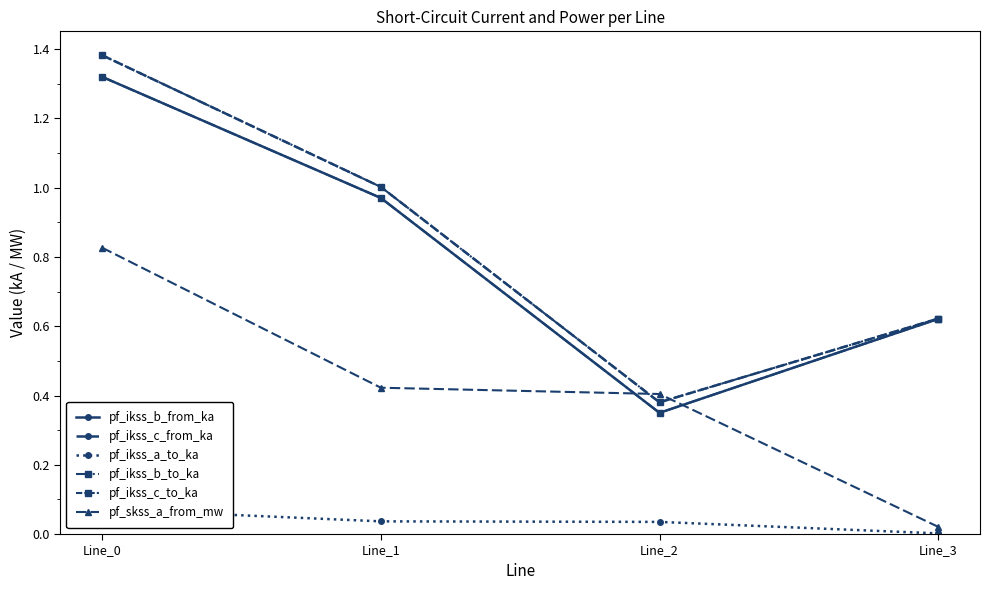

How many series are shown in this chart?

6